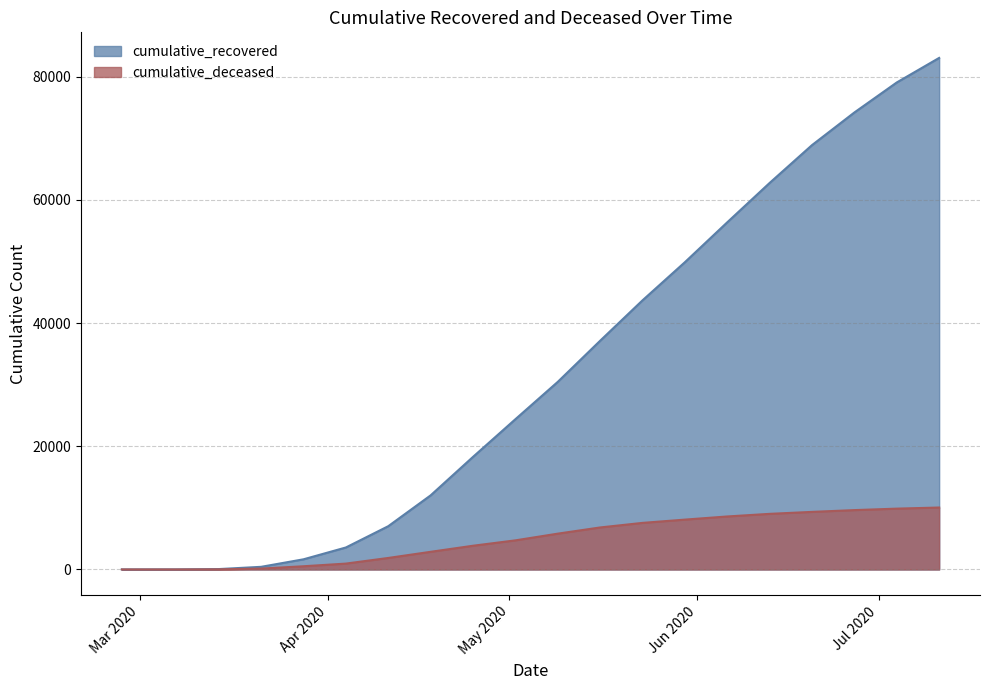

How many series are shown in this chart?

2